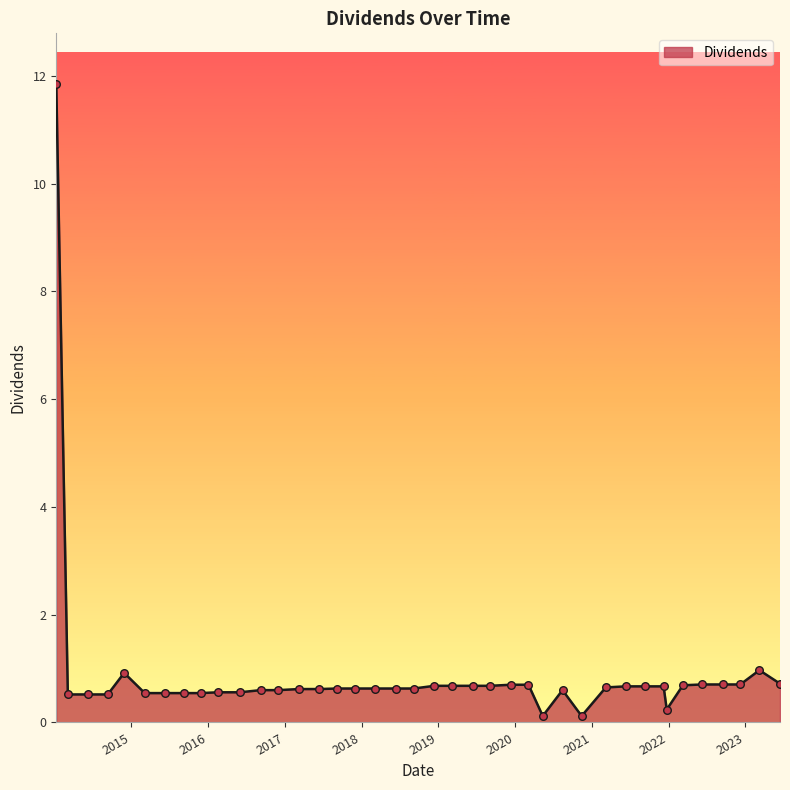

What is the difference between the maximum and minimum values?

11.7